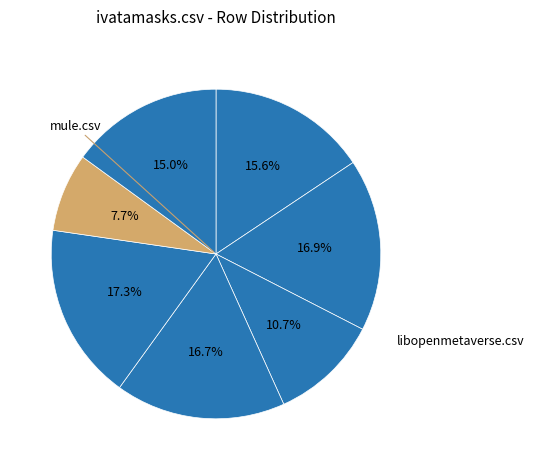

To the nearest percent, what is the average slice percentage?

14%